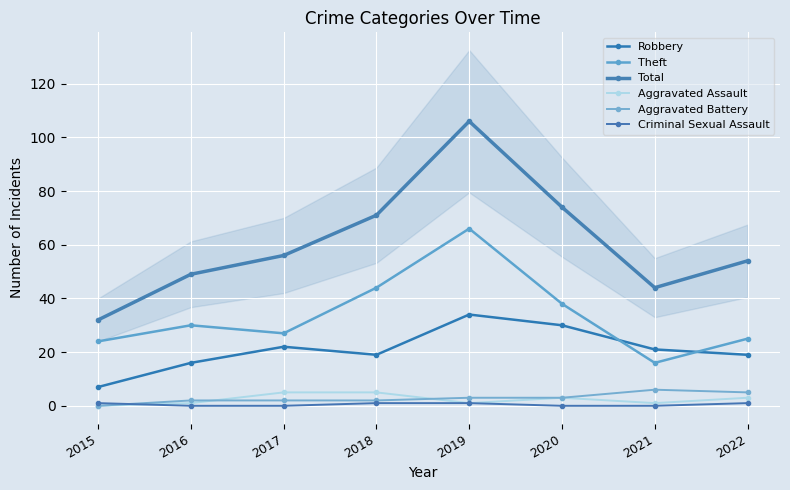

Where is Total nearest to the value 69?

2018